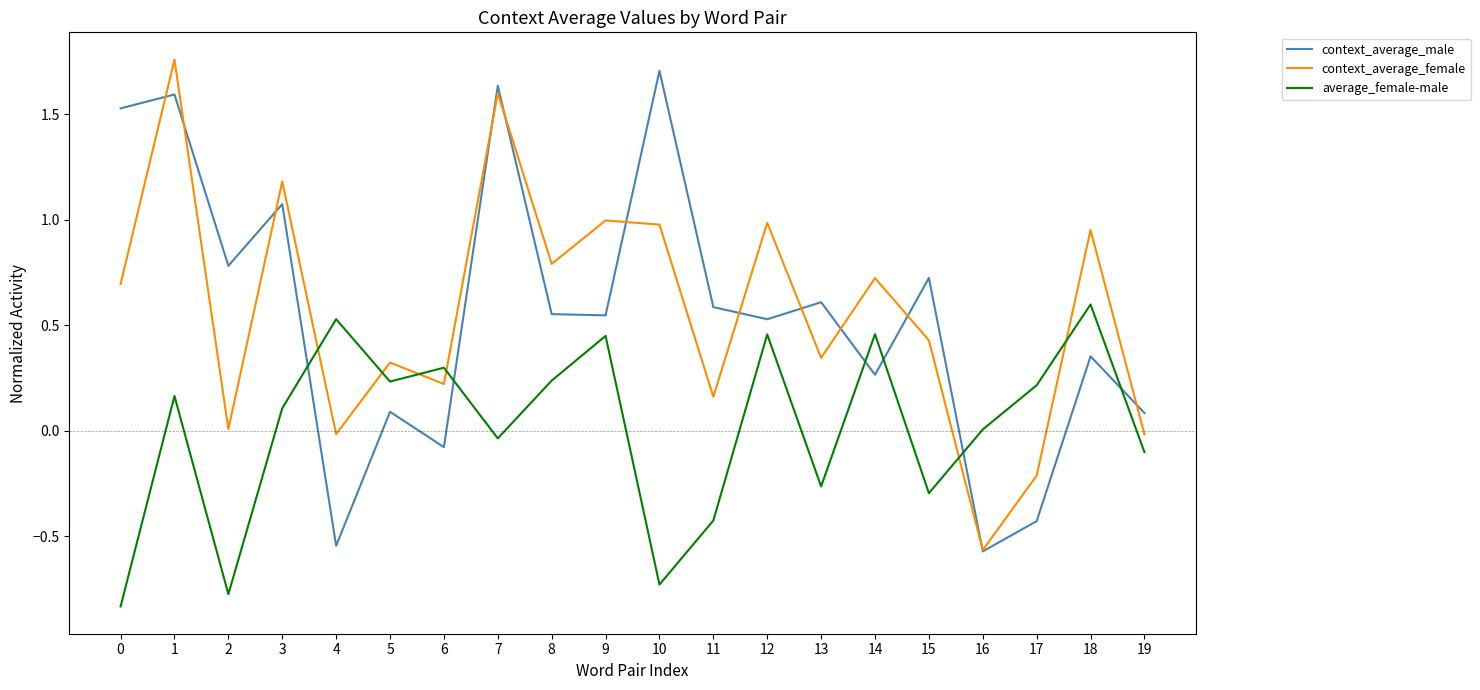

What is the total value across all series at 13?

0.7